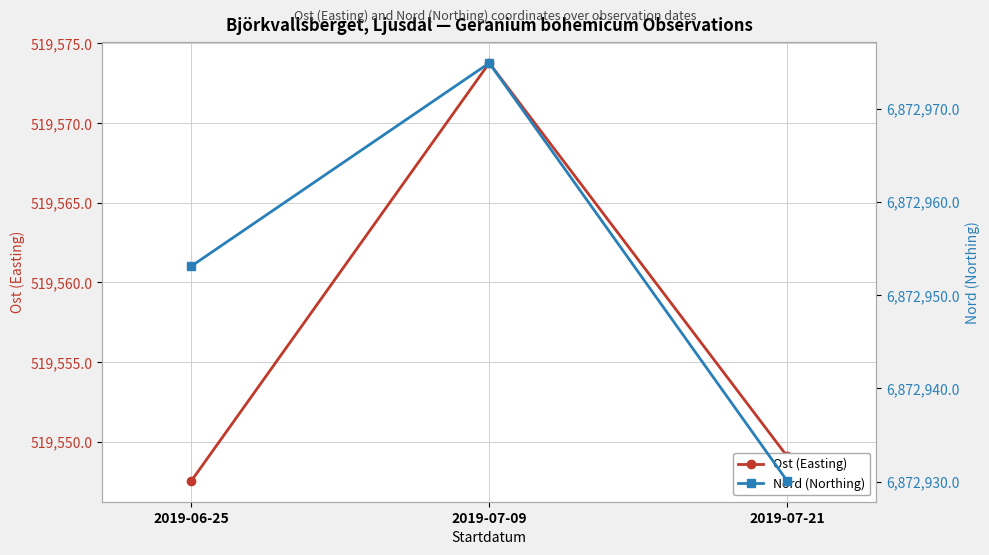

Which series changed the most between 2019-06-25 and 2019-07-09?

Ost (Easting)